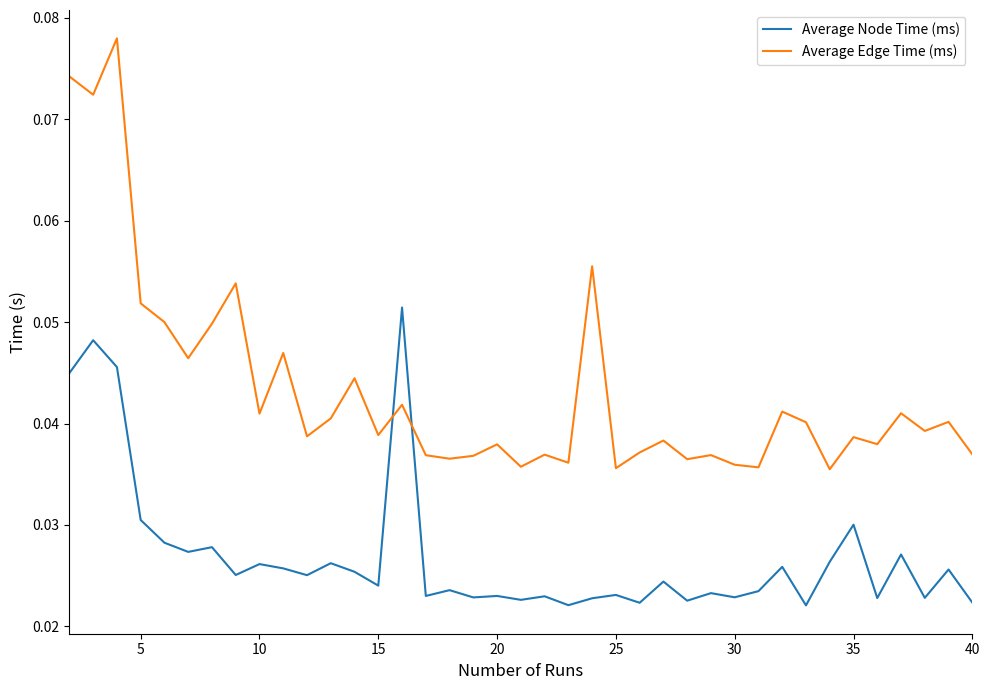

List the series in order of their overall mean, highest first.

Average Edge Time (ms), Average Node Time (ms)